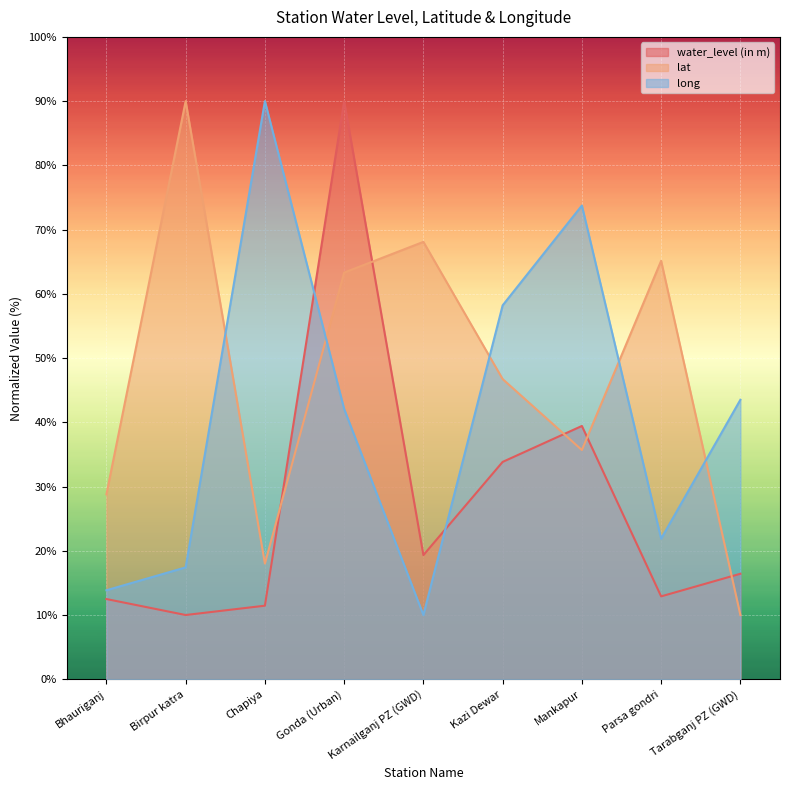

What is the label of the 4th point from the right?

Kazi Dewar